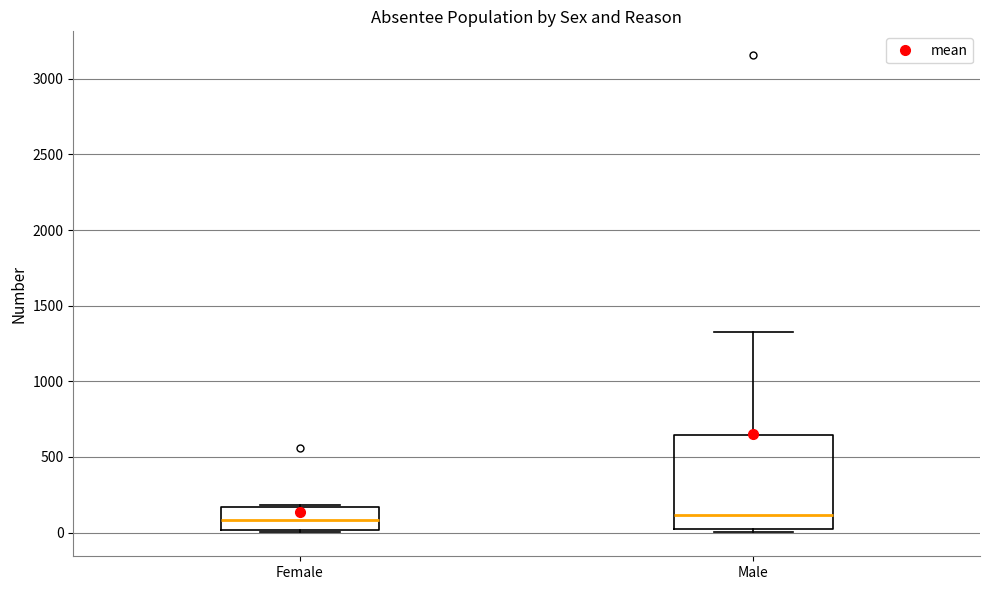

Comparing the boxes themselves (not the whiskers), which one is the tallest?

Male